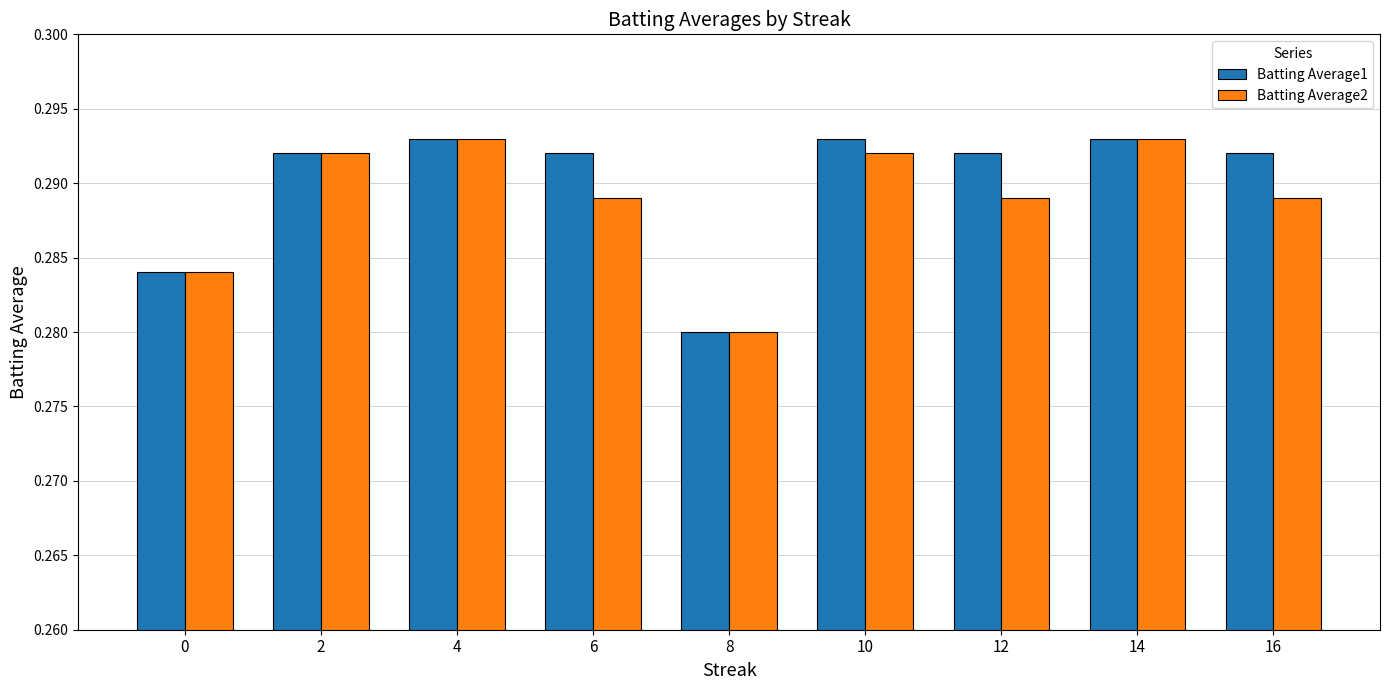

Are the bars grouped side by side (vs. stacked)?

Yes